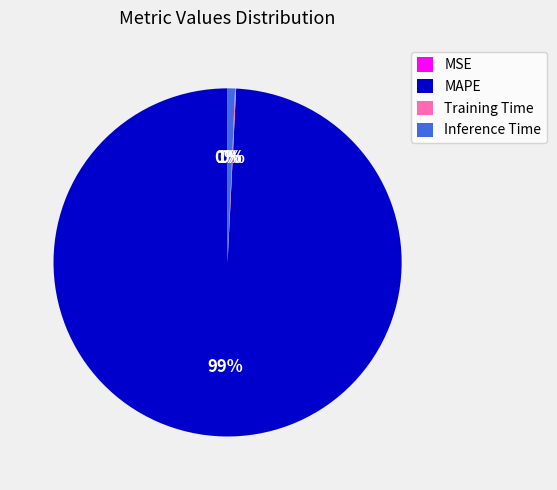

Which slice is the largest?

MAPE